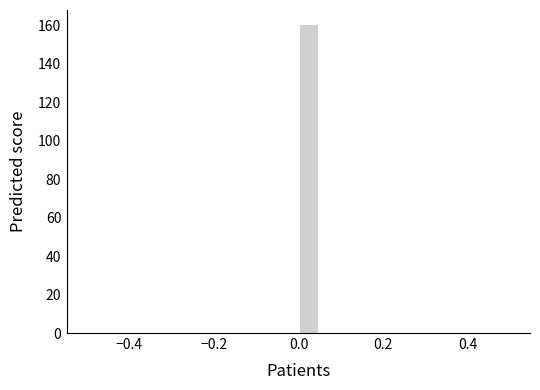

Read against the x-axis, roughly where is the centre of the tallest bar?

0.02